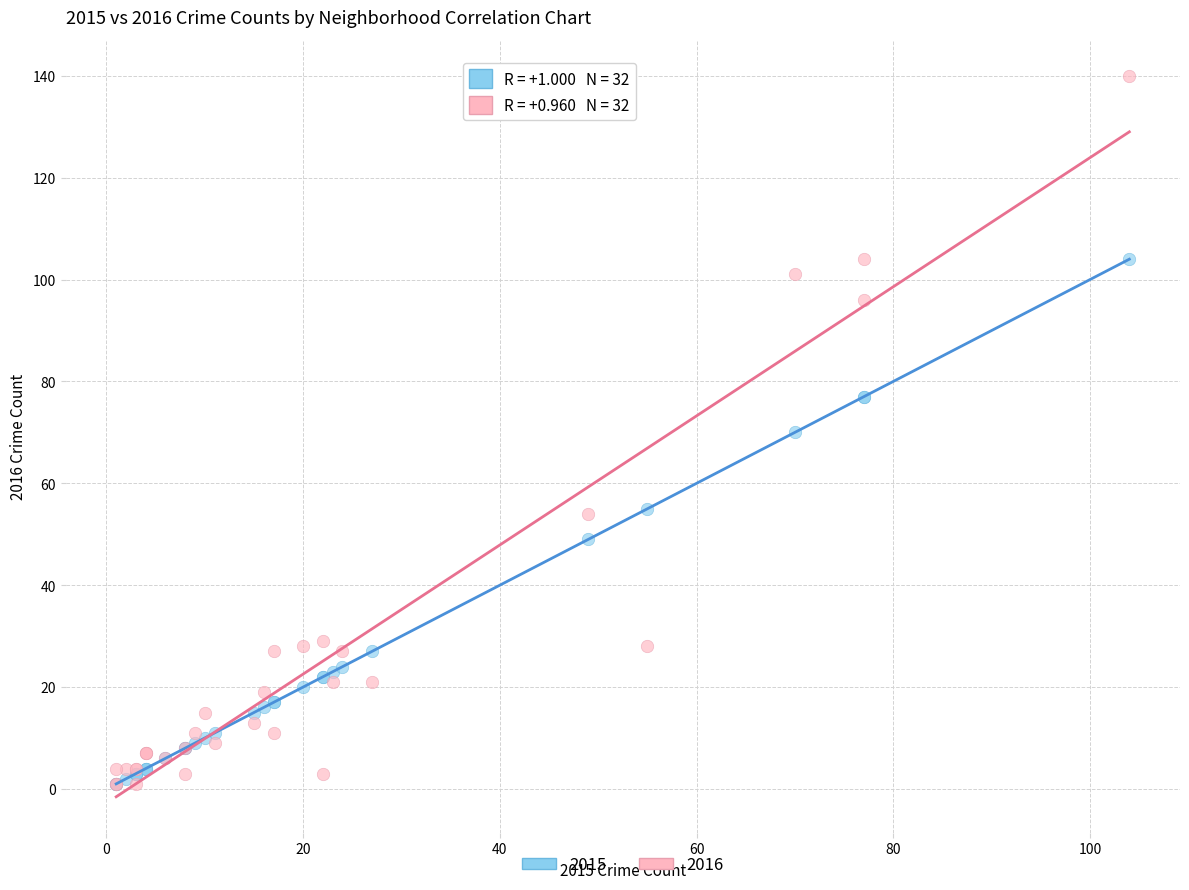

Which series has the largest Y range (max minus min)?

2016